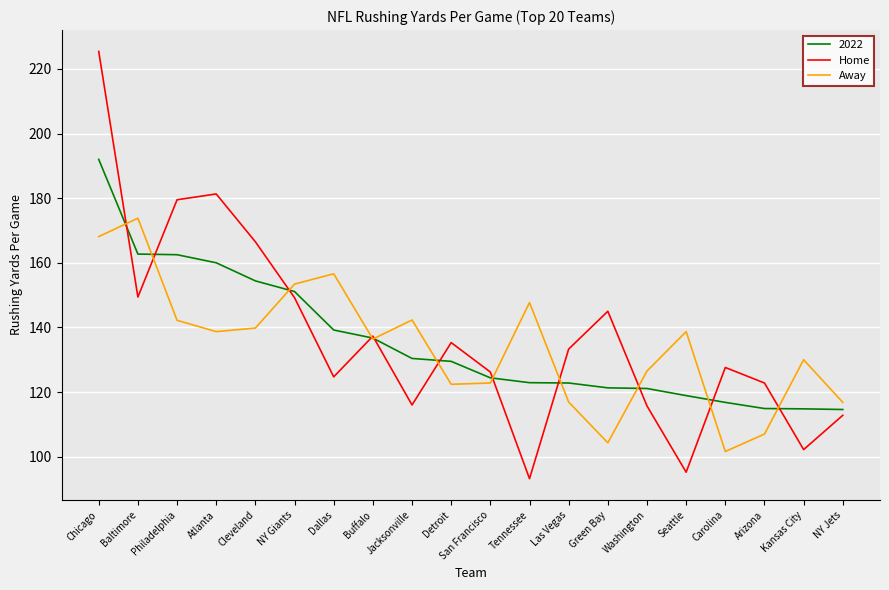

At which label is Home closest to 159?

Cleveland